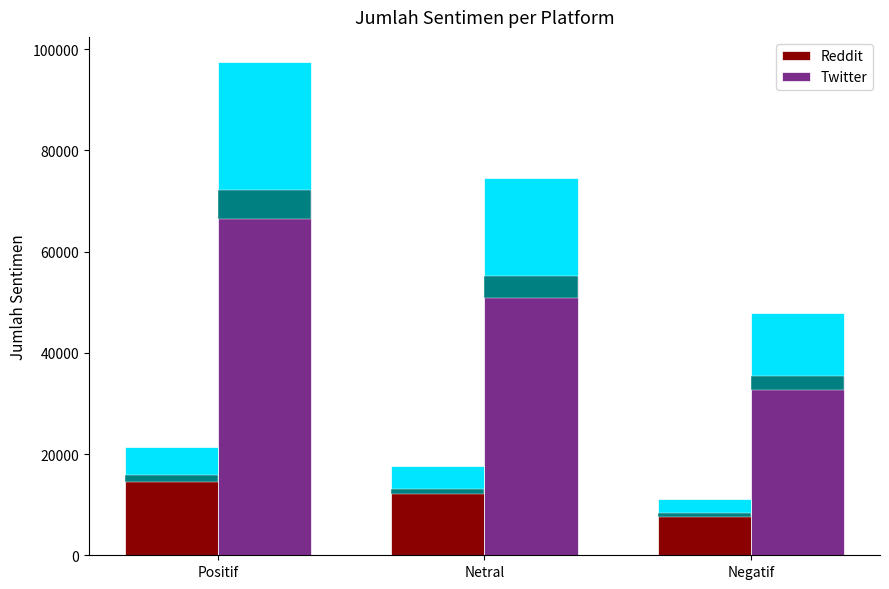

Count the Twitter values in the range 35510 to 72250.

3